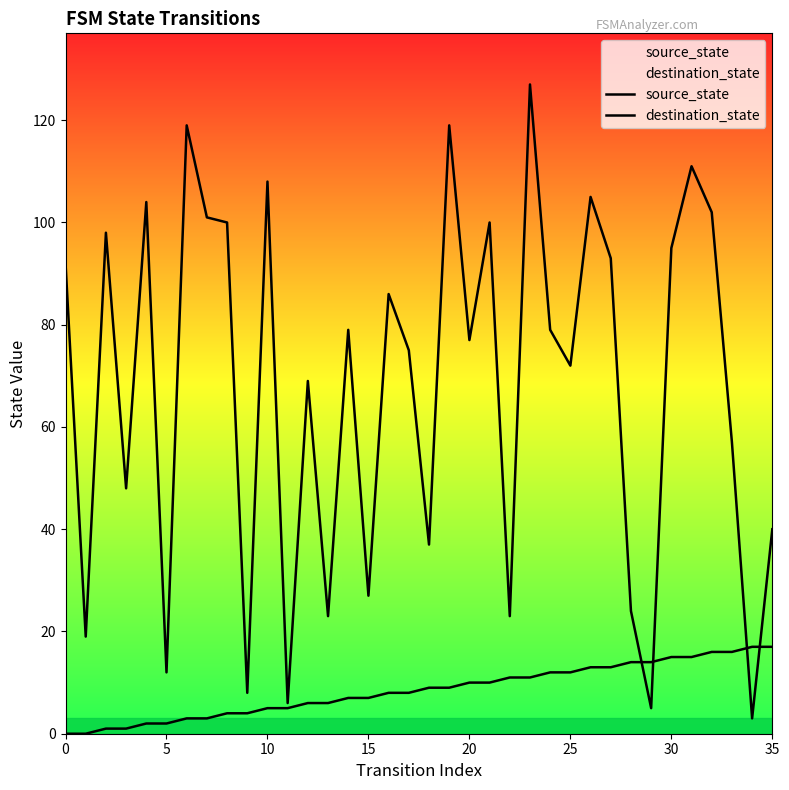

Reading left to right, transcribe all the data shown in this chart.

source_state: 0	0	1	1	2	2	3	3	4	4	5	5	6	6	7	7	8	8	9	9	10	10	11	11	12	12	13	13	14	14	15	15	16	16	17	17
destination_state: 92	19	98	48	104	12	119	101	100	8	108	6	69	23	79	27	86	75	37	119	77	100	23	127	79	72	105	93	24	5	95	111	102	57	3	40